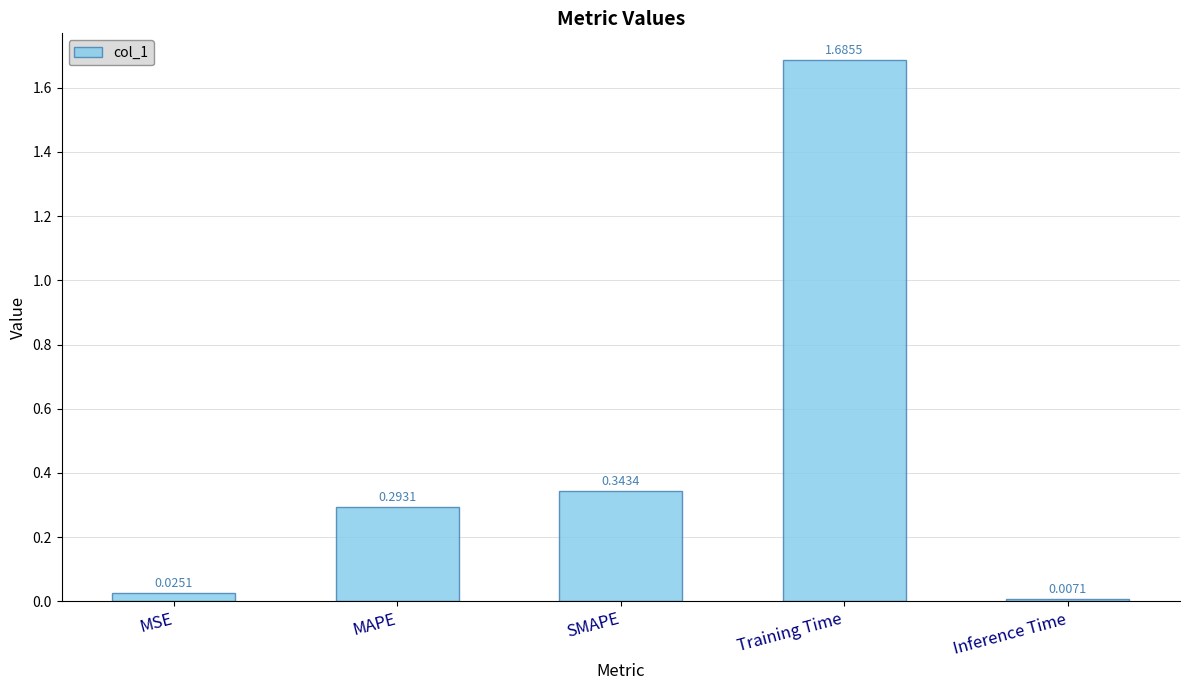

What is the label of the 3rd bar from the left?

SMAPE